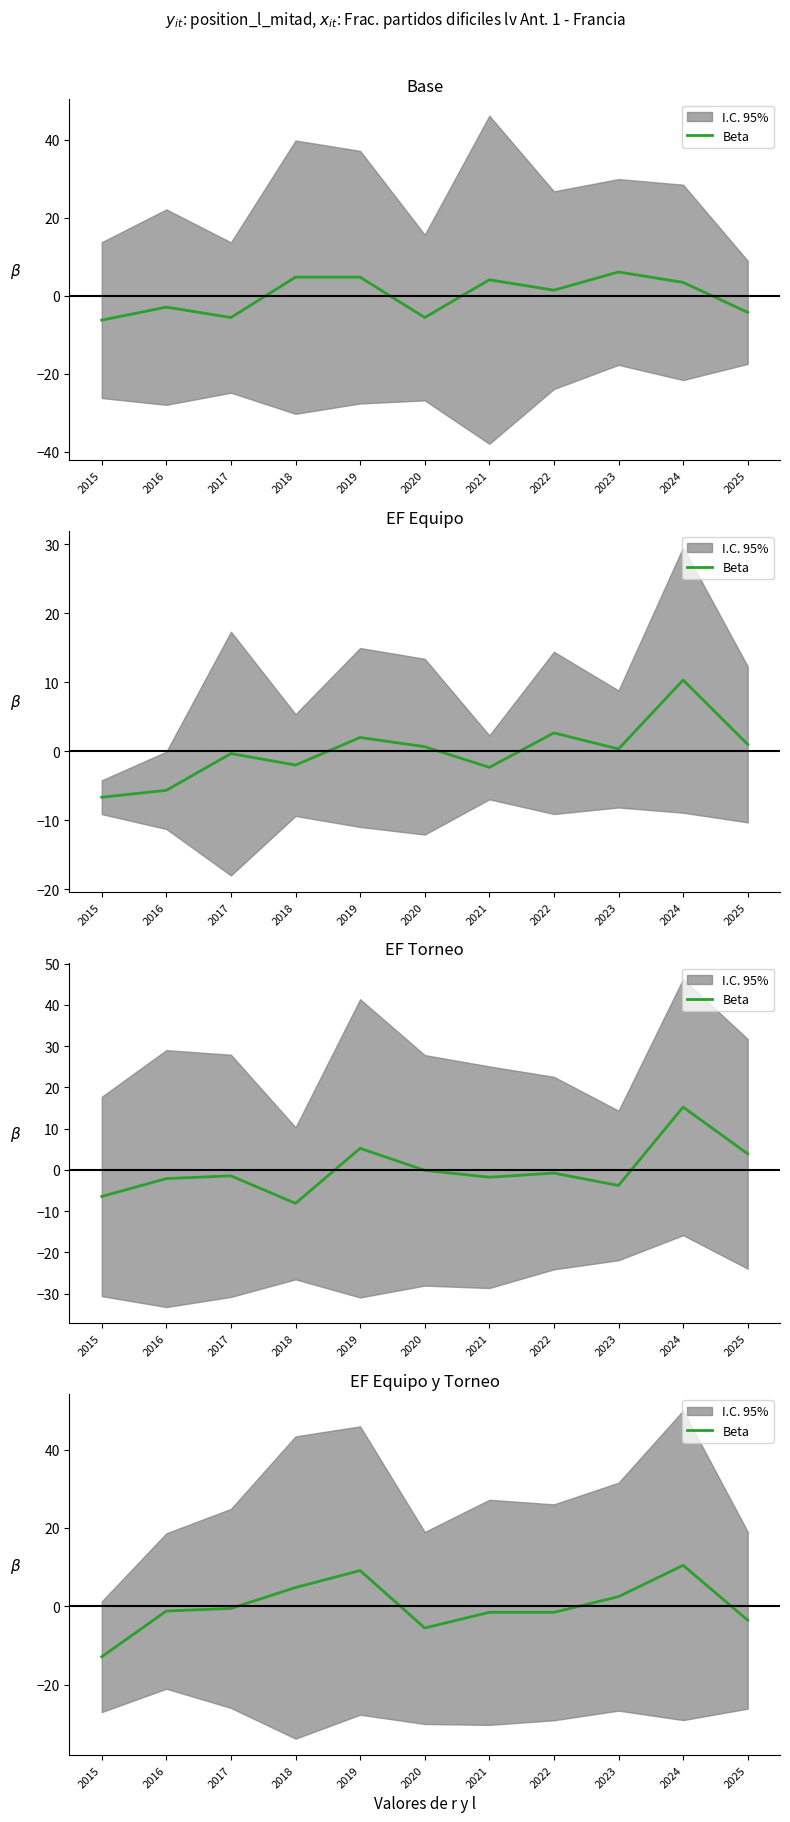

Rank the categories by value from lowest to highest.

2015, 2020, 2025, 2021, 2022, 2016, 2017, 2023, 2018, 2019, 2024